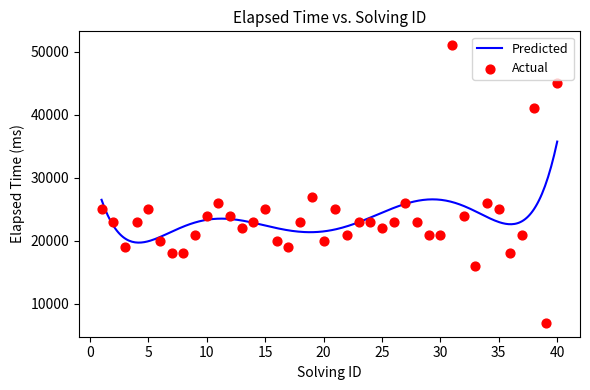

Which has a higher value, 22 or 12?

12